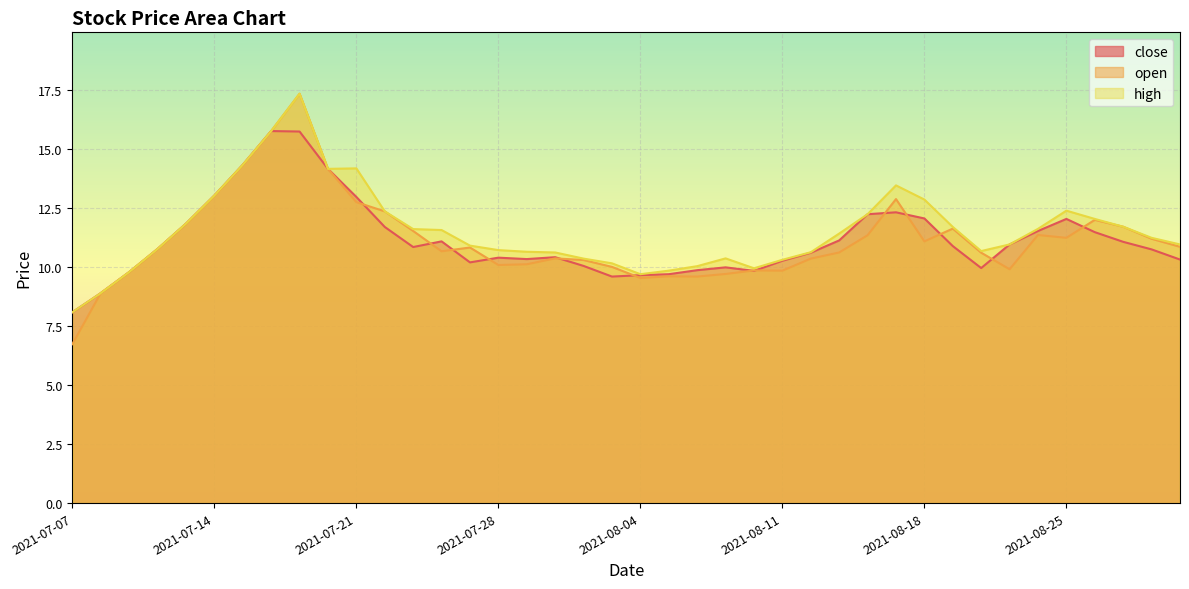

What is the average value of the close series?

11.2